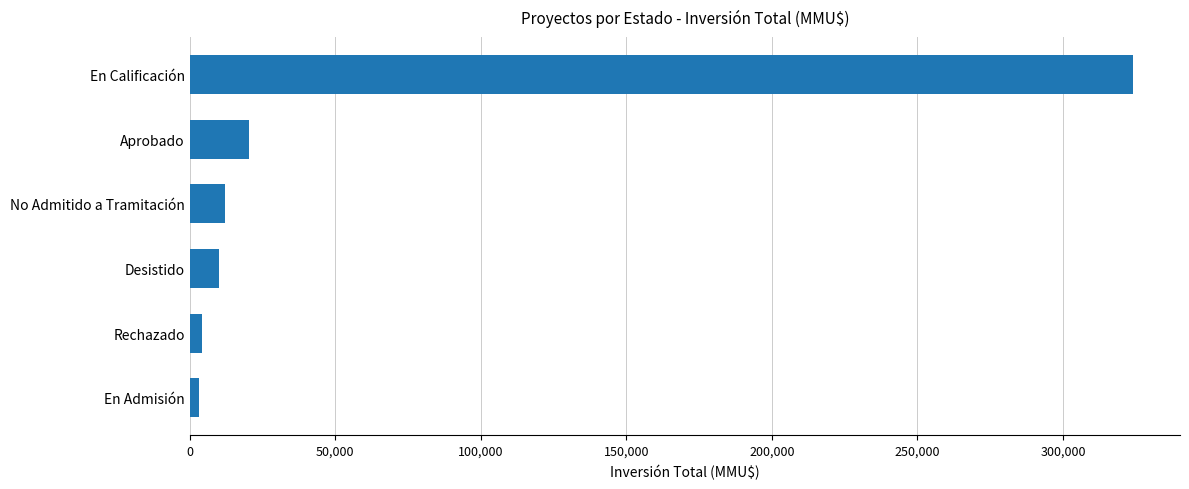

Which category has the highest value across all series?

En Calificación